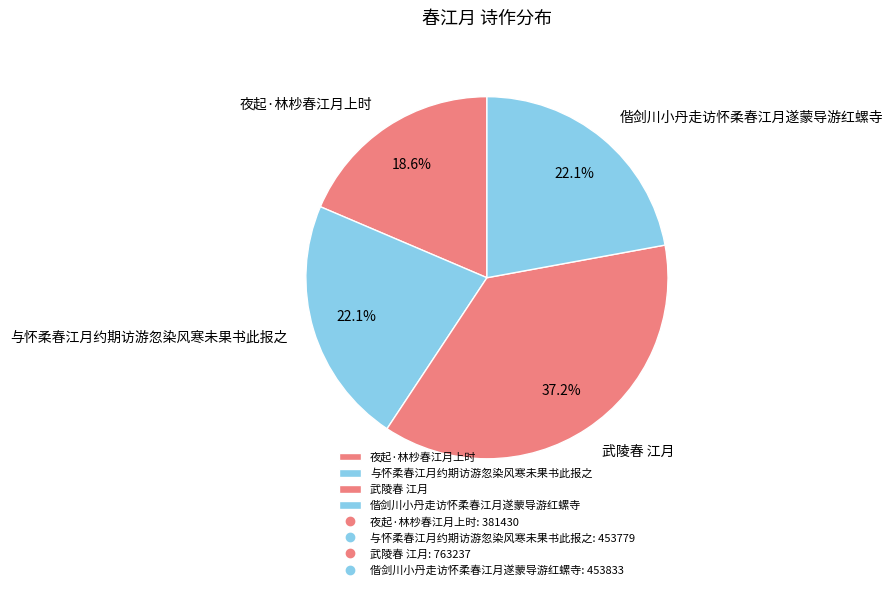

Which slice is the largest?

武陵春 江月